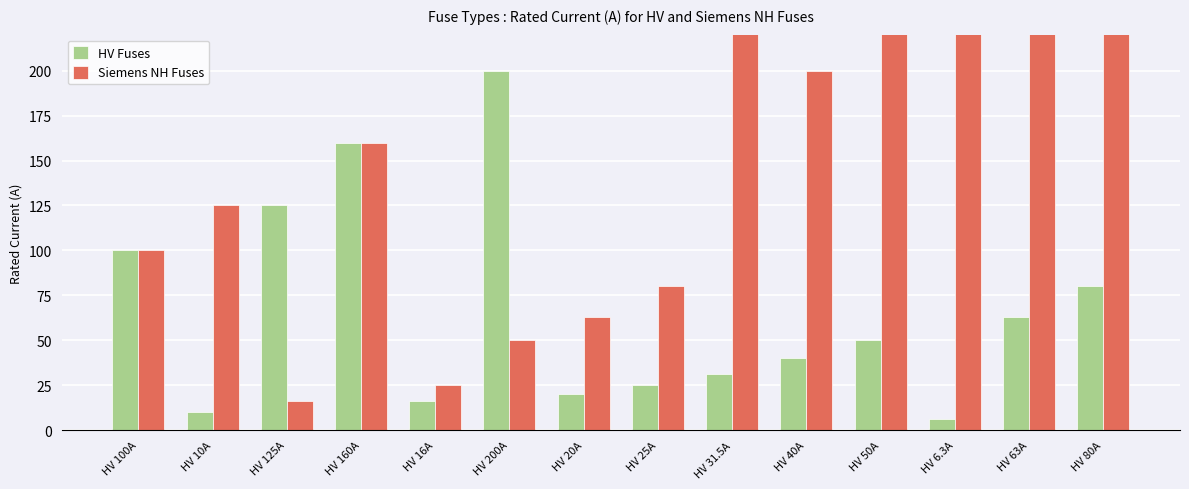

What is the value of the Siemens NH Fuses bar at the 3rd from the left?

16.0